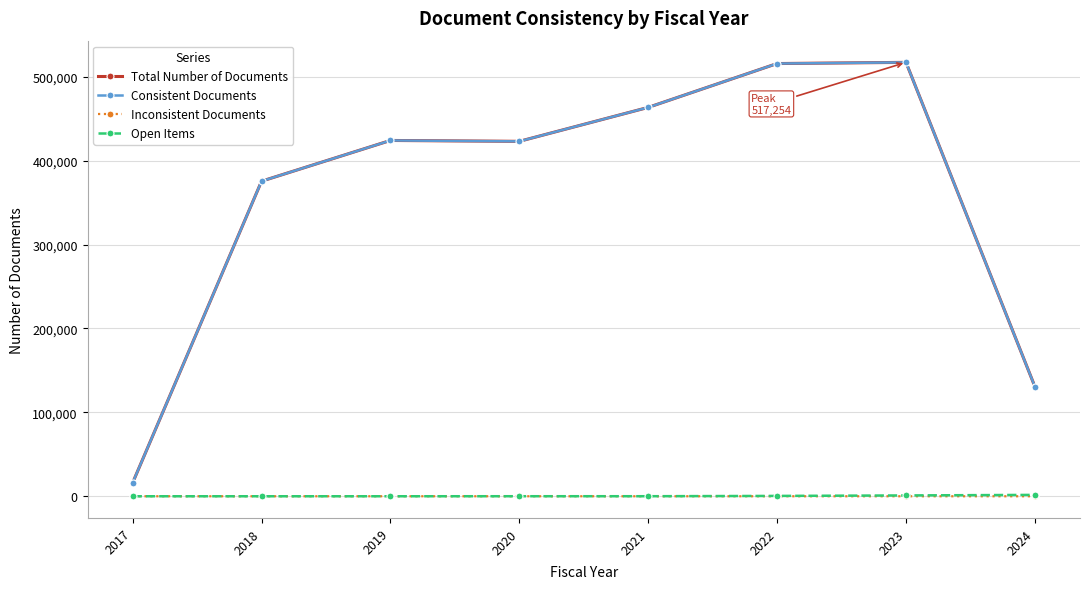

What is the maximum value for Inconsistent Documents?

4